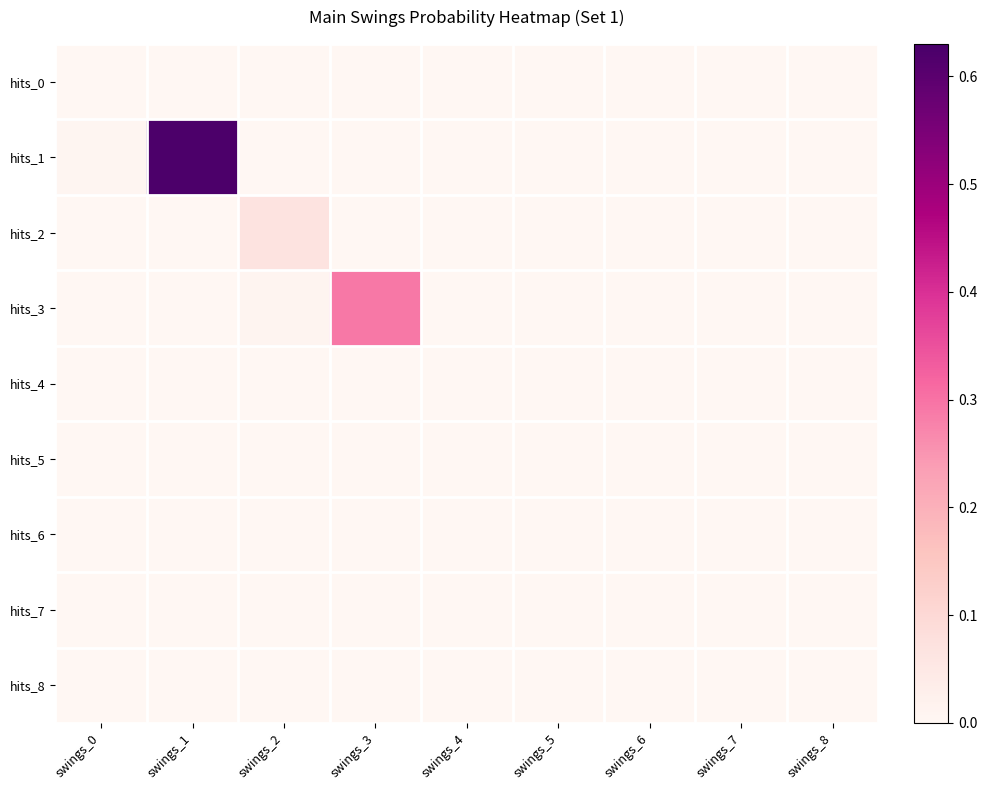

Which series has the largest total across all categories?

hits_1